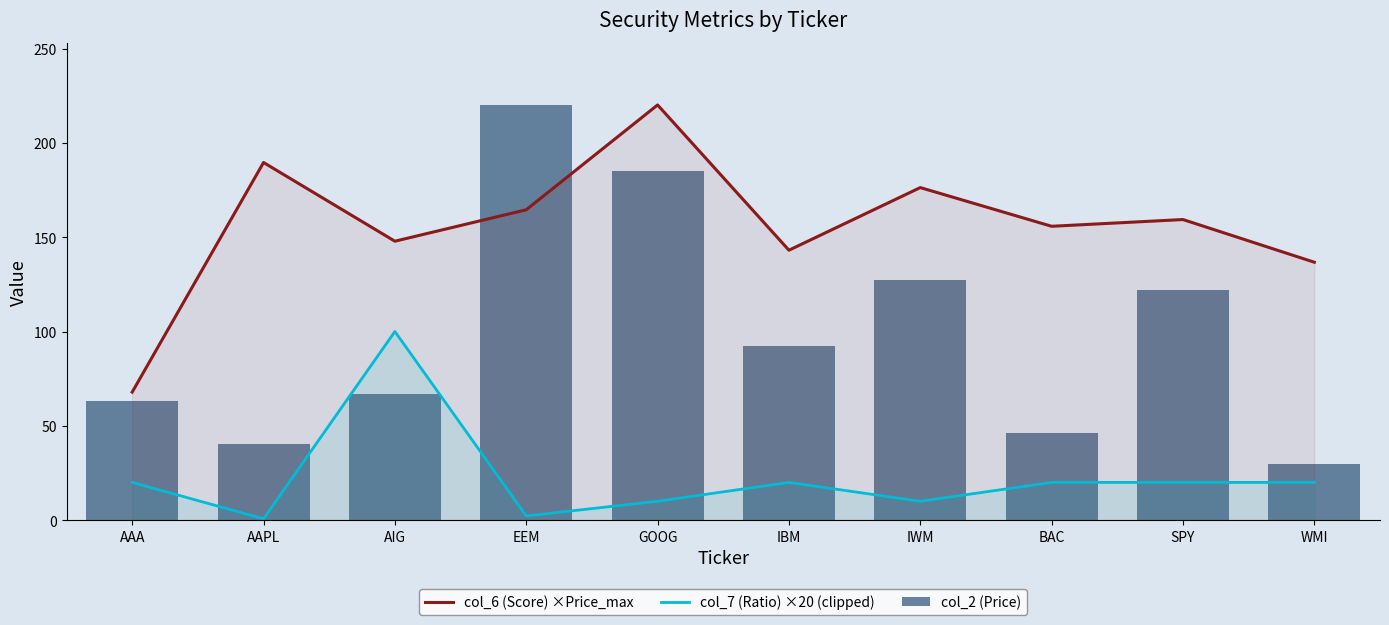

What is the label of the 3rd bar from the left?

AIG